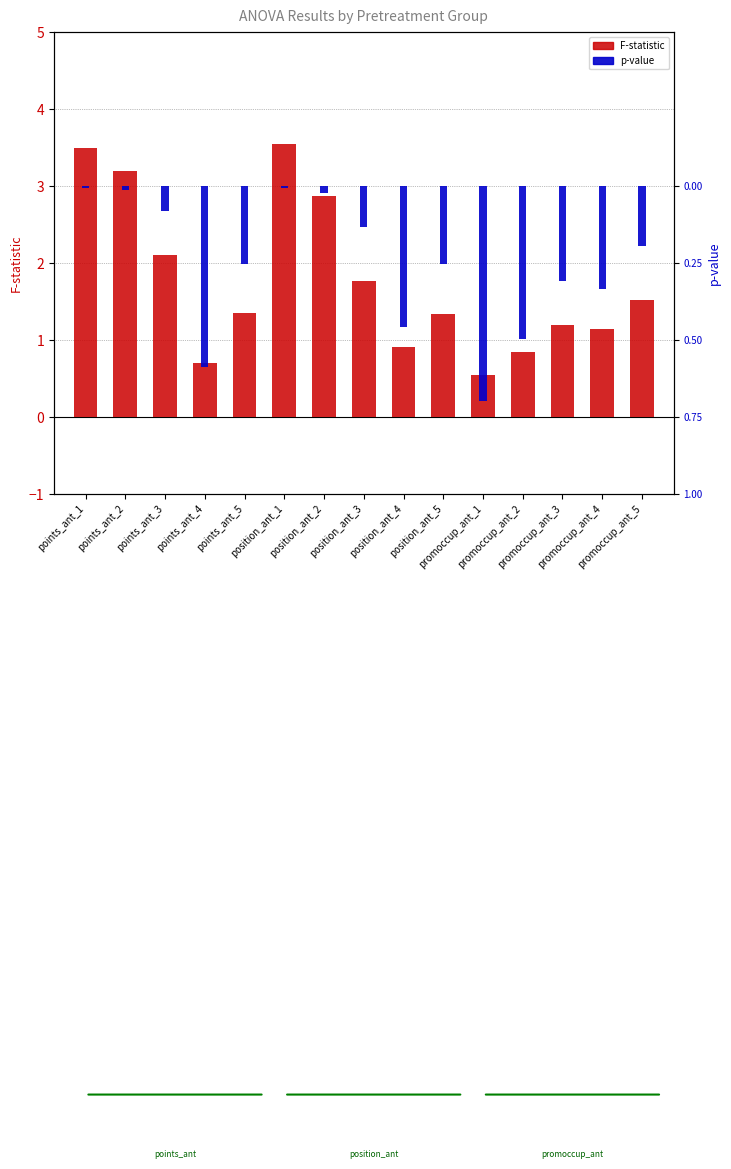

Reading right to left, list all the values displayed in this chart.

F-statistic: 1.5	1.1	1.2	0.8	0.6	1.3	0.9	1.8	2.9	3.5	1.3	0.7	2.1	3.2	3.5
p-value: -0.2	-0.3	-0.3	-0.5	-0.7	-0.3	-0.5	-0.1	-0.0	-0.0	-0.3	-0.6	-0.1	-0.0	-0.0